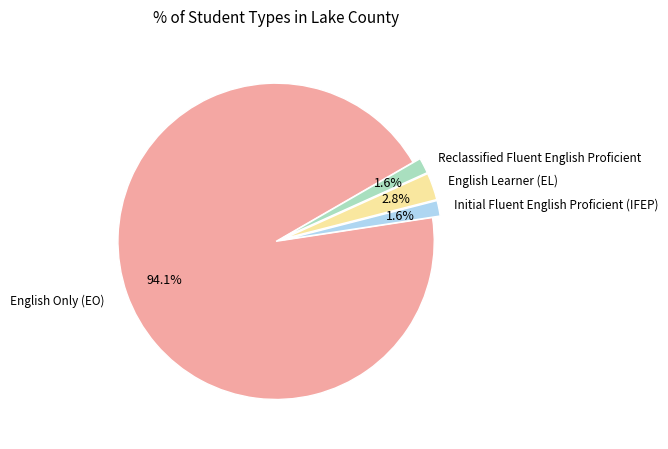

Is there any slice that represents more than half of the pie?

Yes